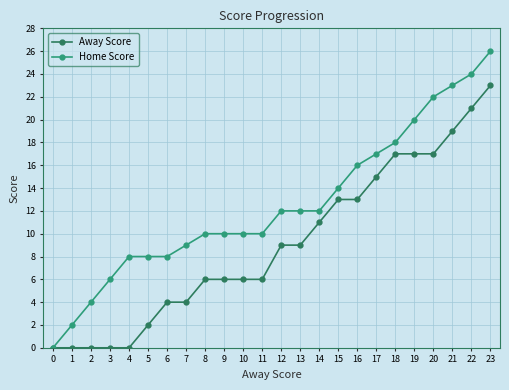

At which label is Away Score closest to 11?

14